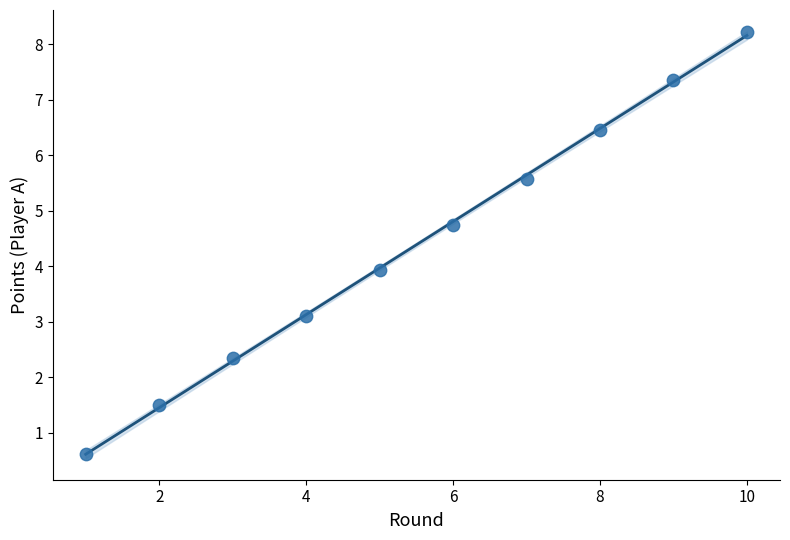

What is the range of X values (max minus min)?

9.0